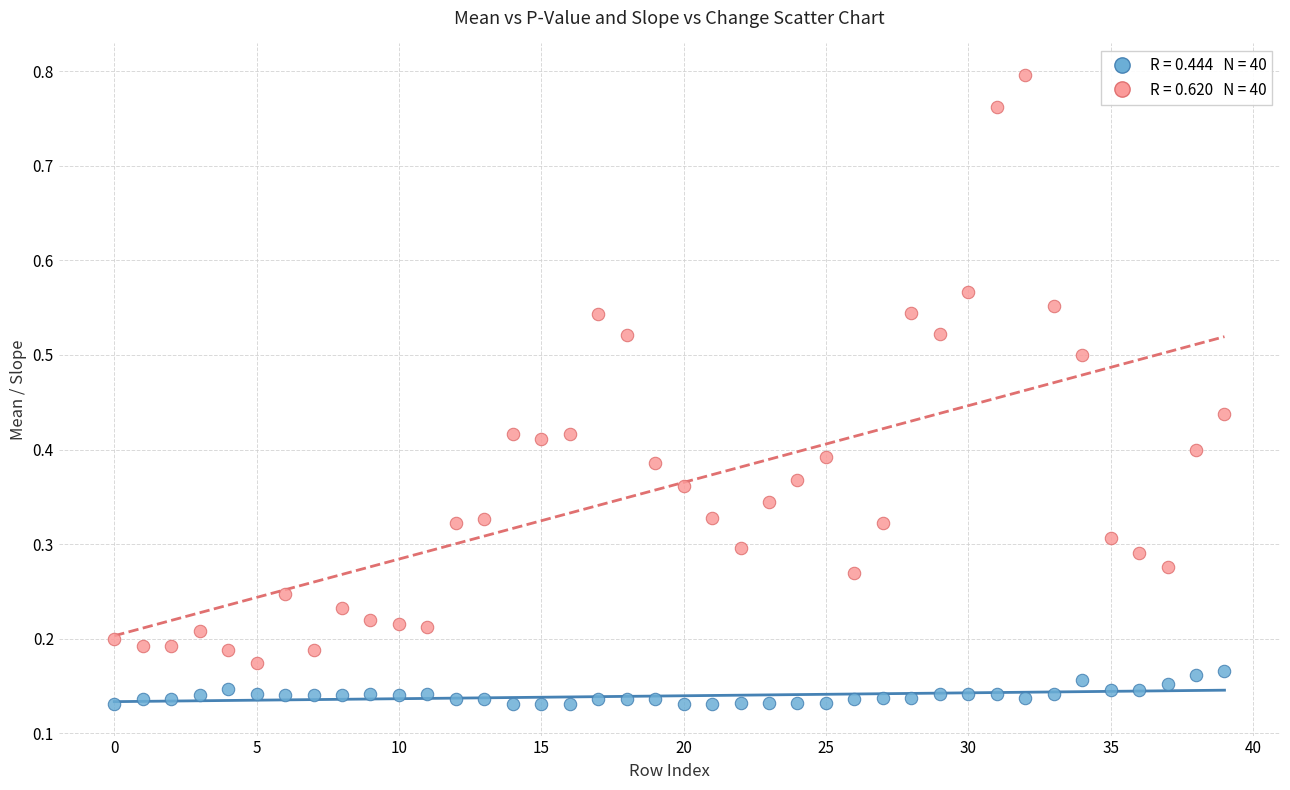

Across all data points, what is the range of Y values (max minus min)?

0.7